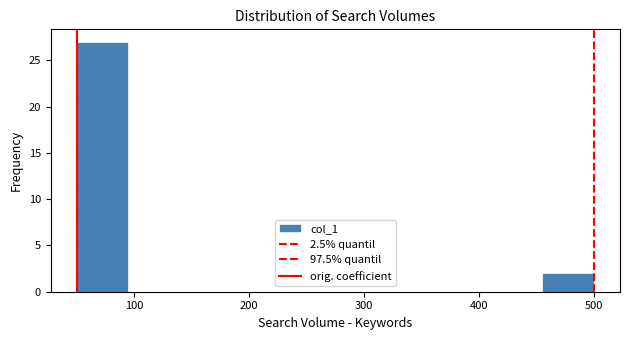

How tall is the bar that spans 455 to 500 on the x-axis? Neither the bar edges nor the heights are printed on the chart, so give them approximately, as read against the axes.

2